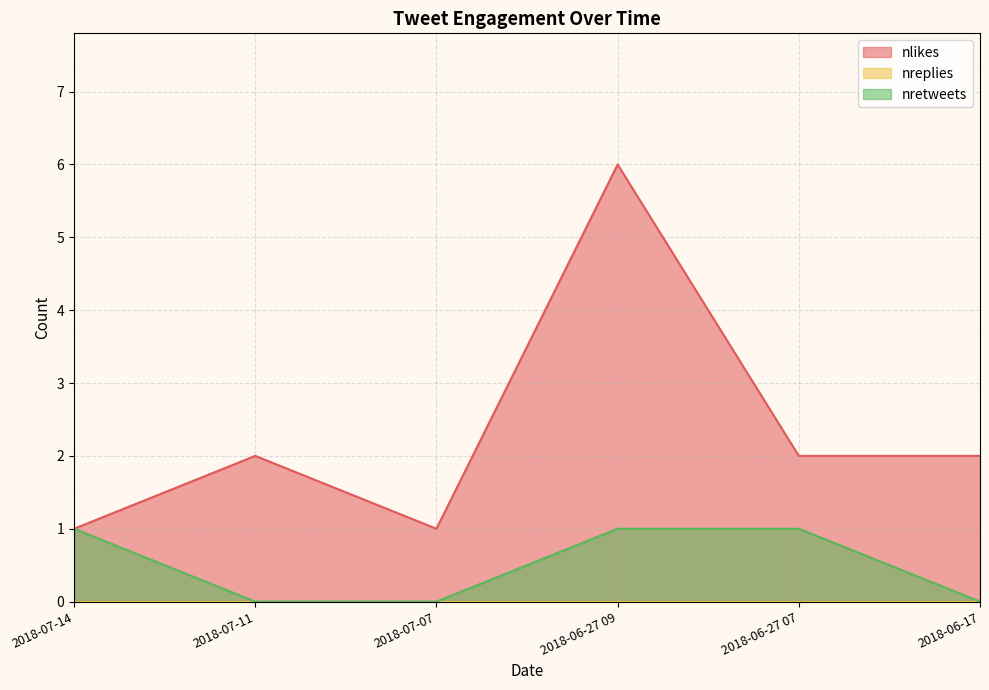

True or false: nretweets and nlikes intersect in this chart.

False